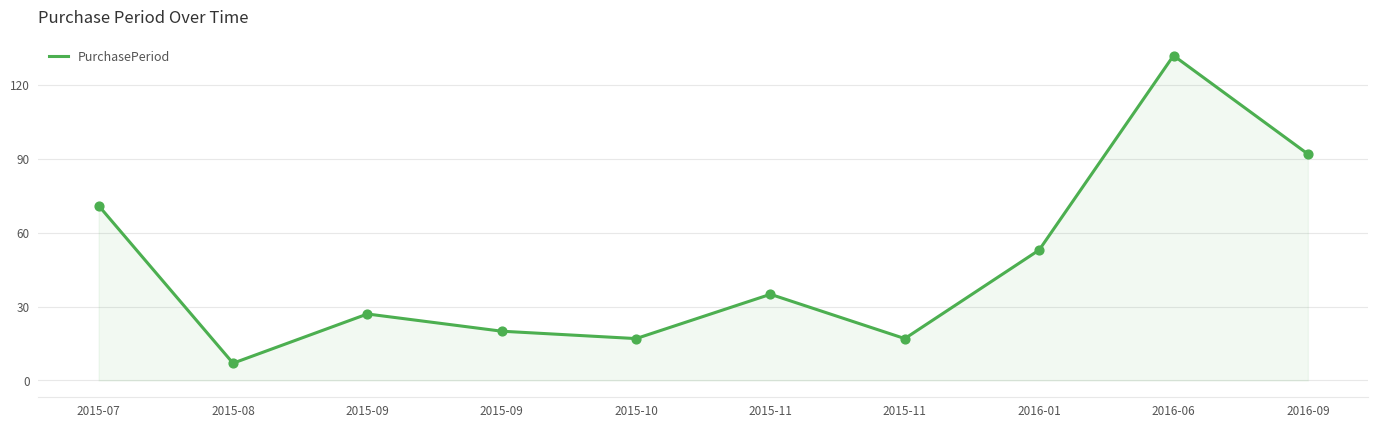

Approximately how many times larger is the value at 2015-09 compared to 2015-11?

1.6